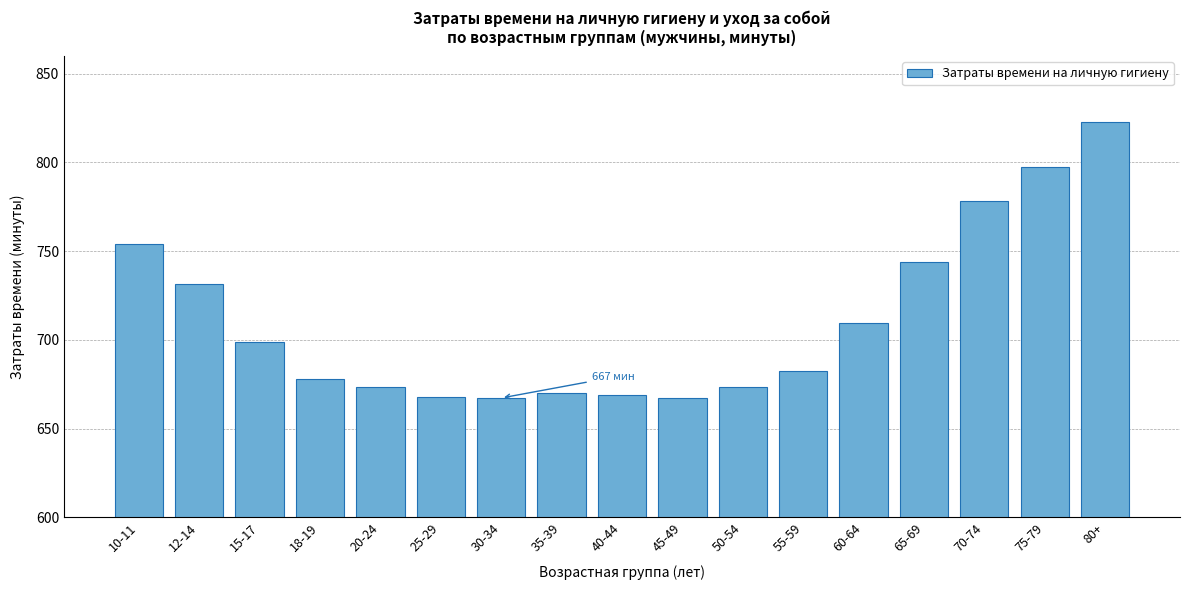

What is the ratio of the value at 35-39 to the value at 18-19?

1.0